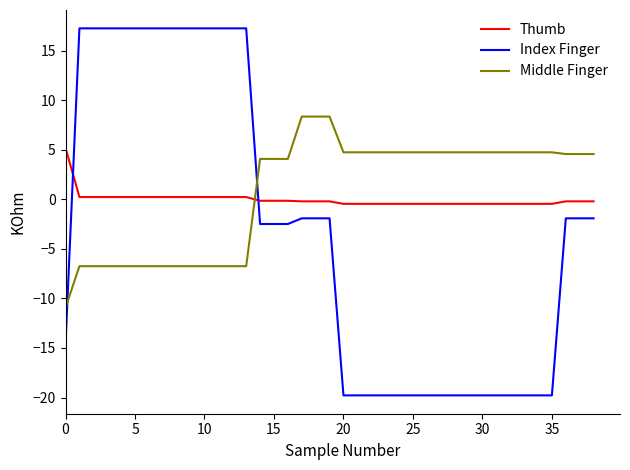

Which series has the largest total across all categories?

Middle Finger